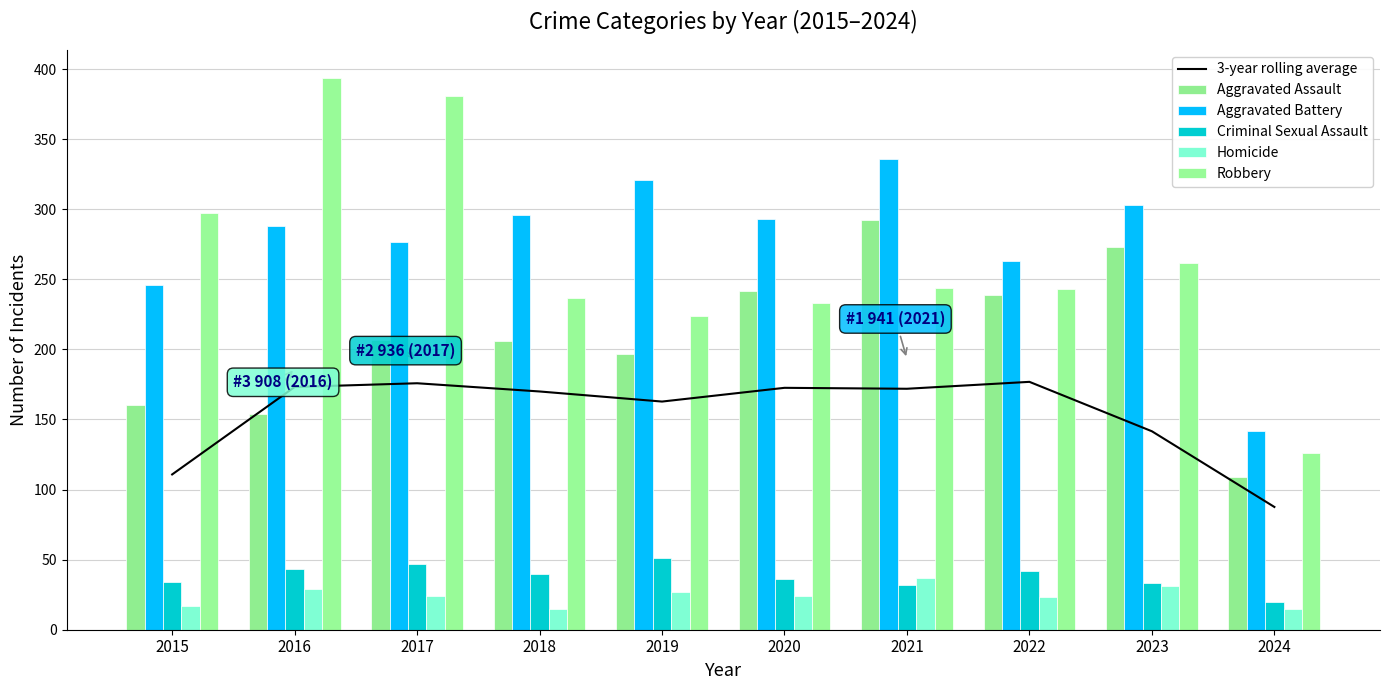

Which series has the widest spread of values?

Robbery